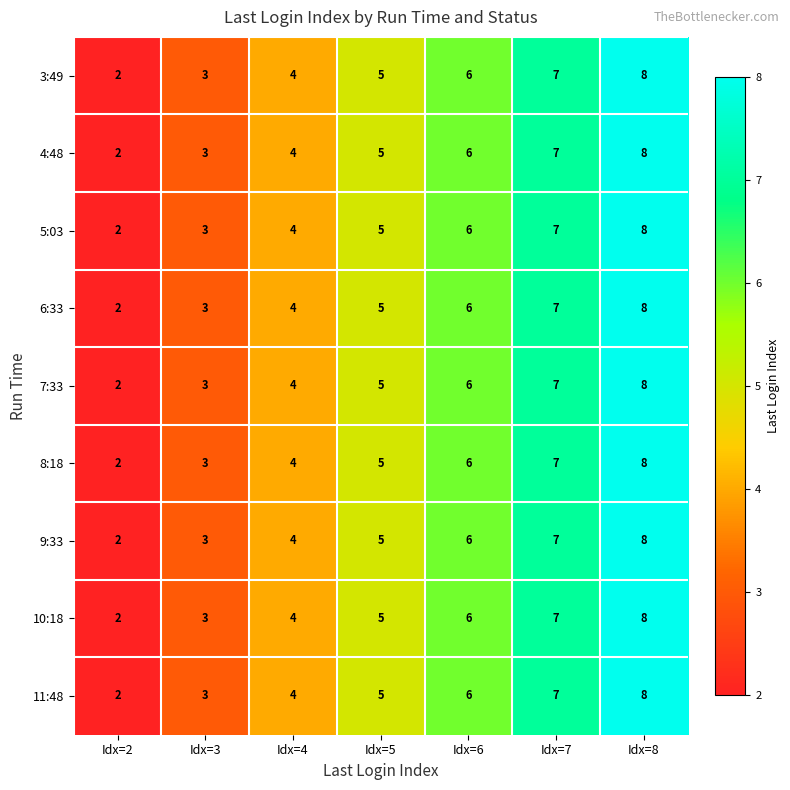

True or false: 8:18 has a value of 6 at Idx=4.

False